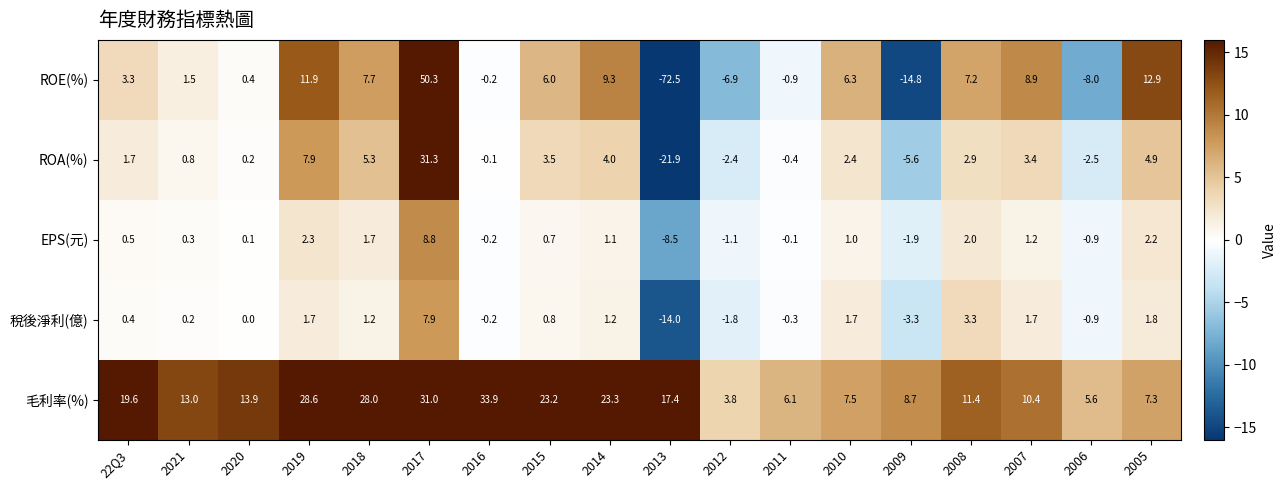

What is the average value of the EPS(元) series?

0.5